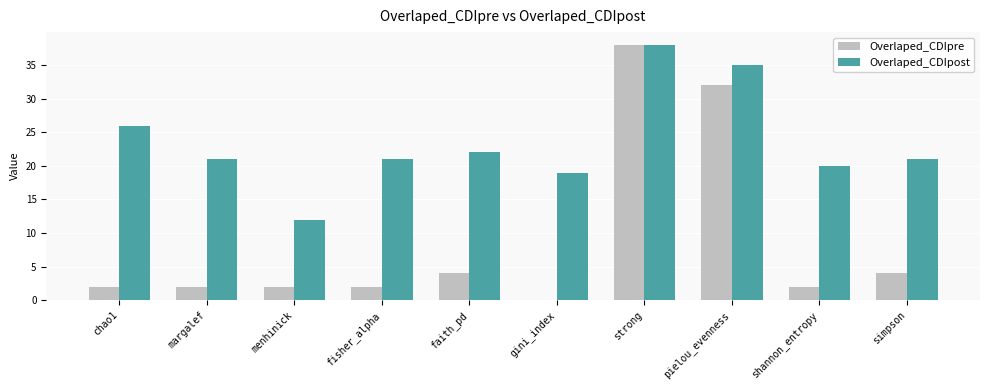

Reading left to right, what are all the values shown in this chart?

Overlaped_CDIpre: 2	2	2	2	4	0	38	32	2	4
Overlaped_CDIpost: 26	21	12	21	22	19	38	35	20	21